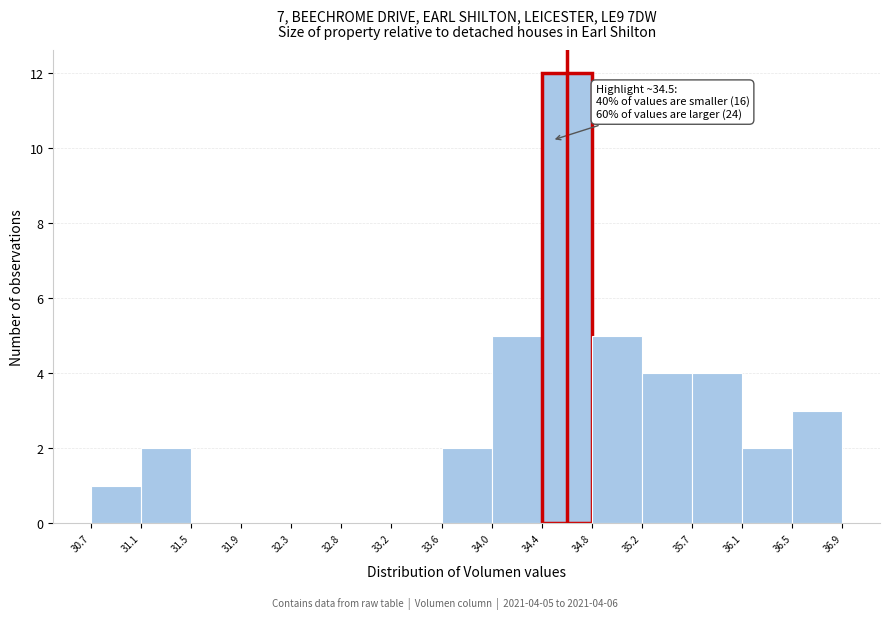

Over which range of the x-axis is the bar tallest?

34.4 to 34.8